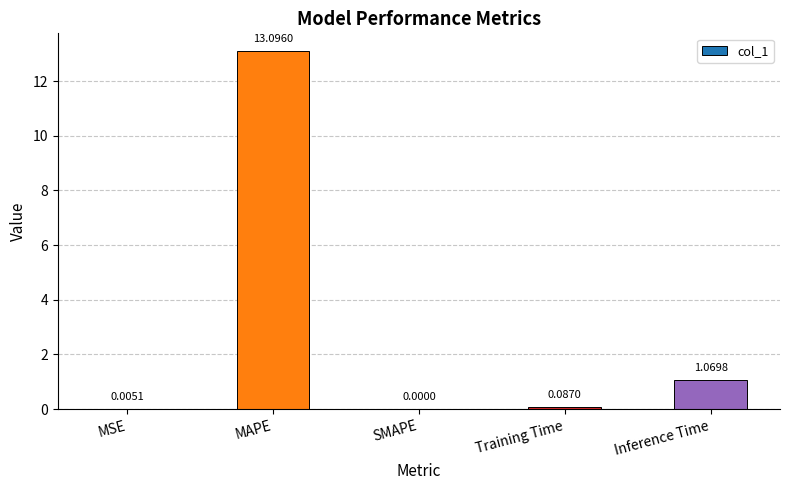

Between Inference Time and SMAPE, which is larger?

Inference Time